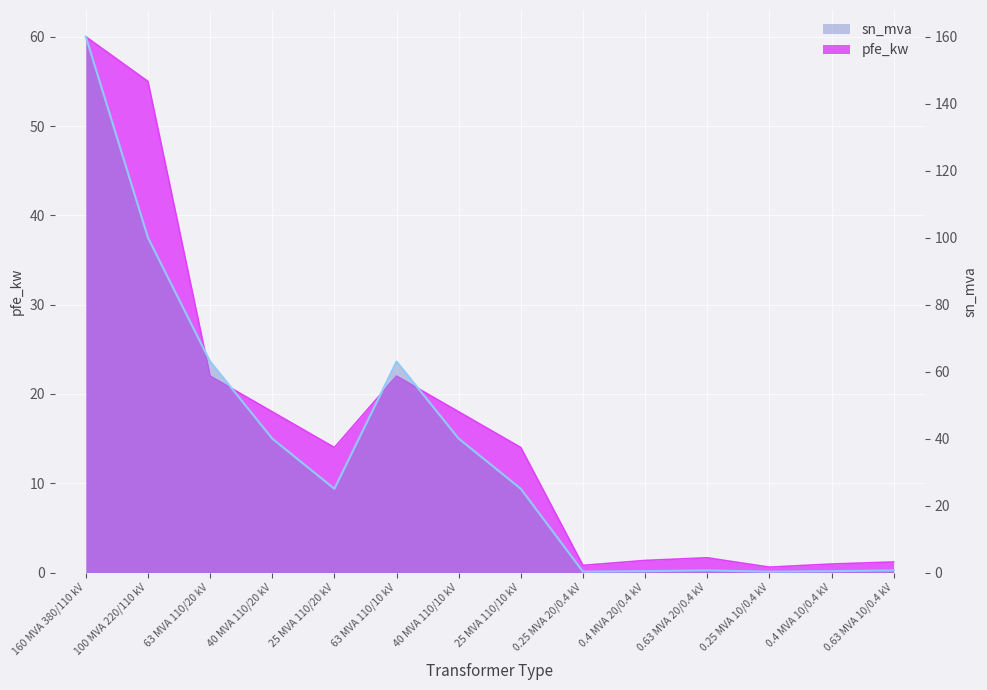

What is the difference between the second highest and second lowest values in the sn_mva series?

99.8